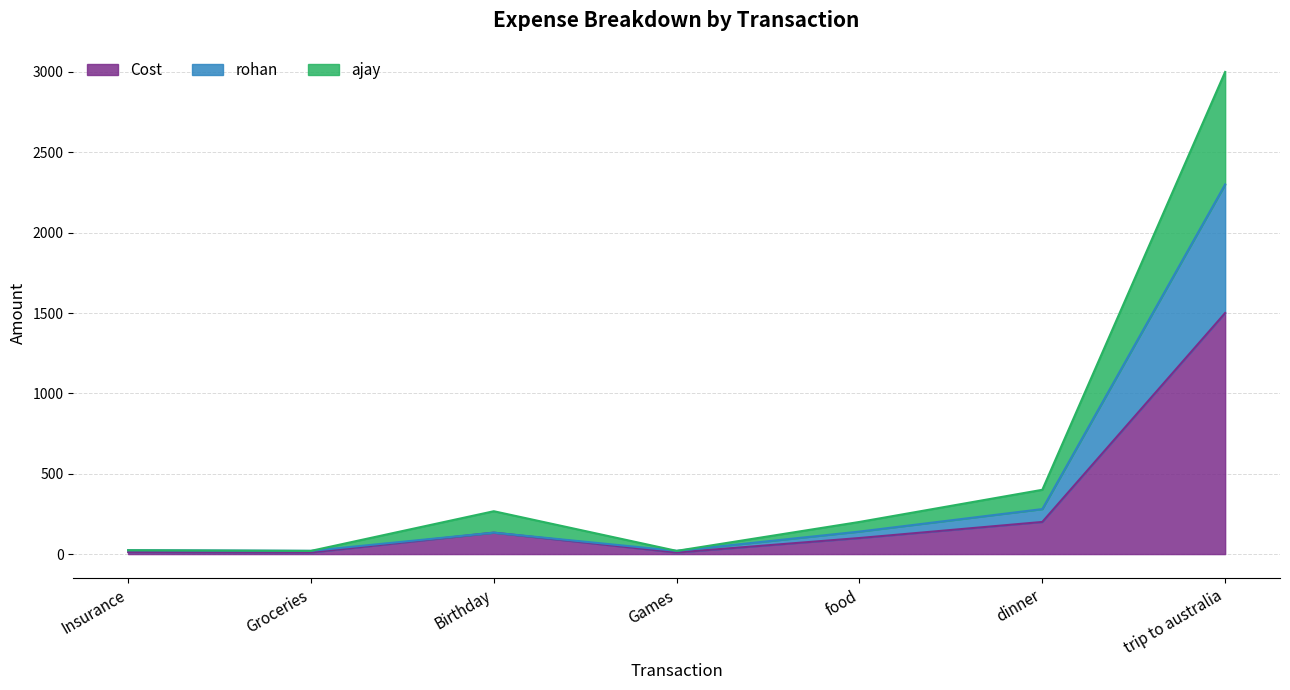

At which category is the sum across all series the highest?

trip to australia